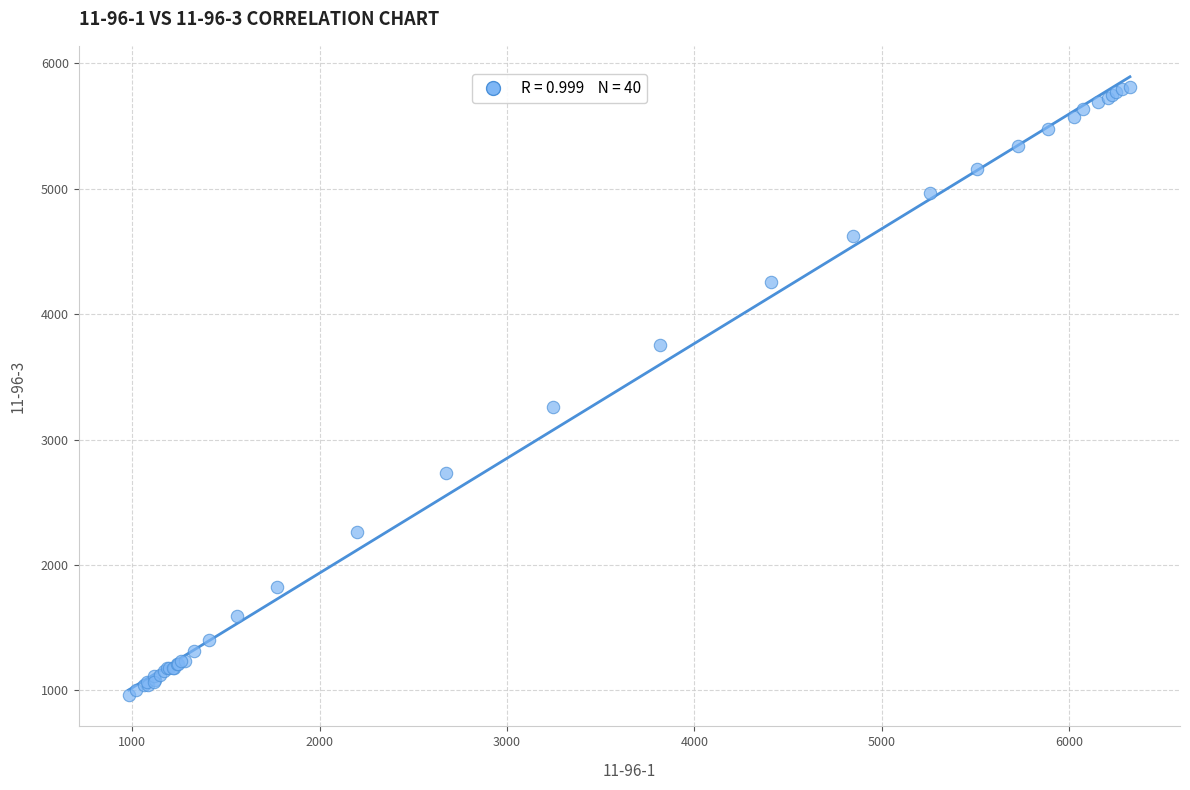

What Y value in the scatter plot is closest to 3386?

3259.9